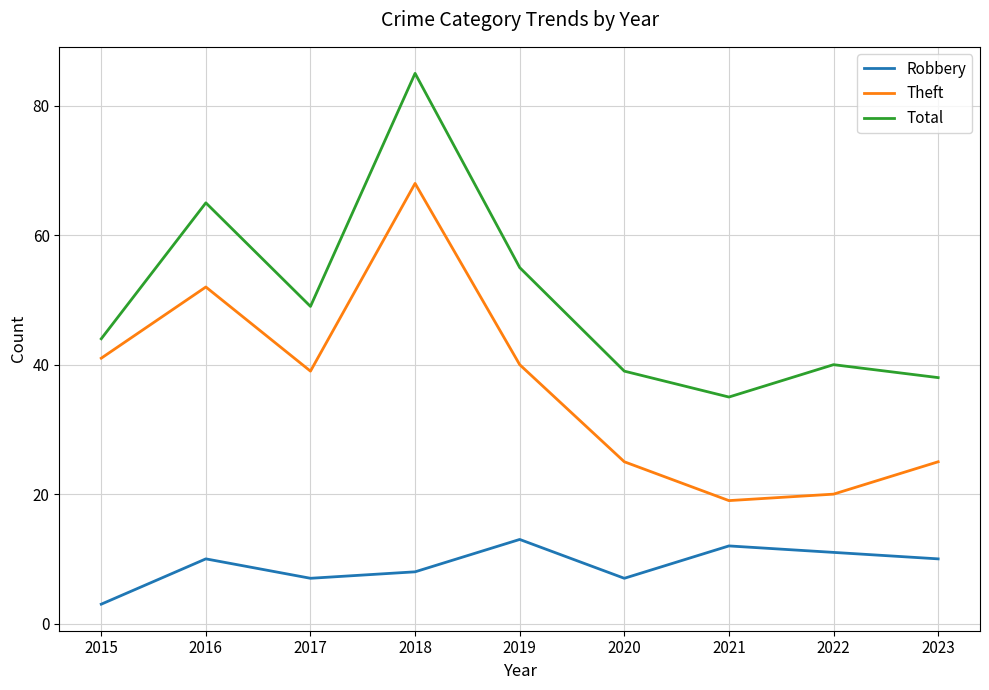

At how many categories does at least one series exceed 62?

2